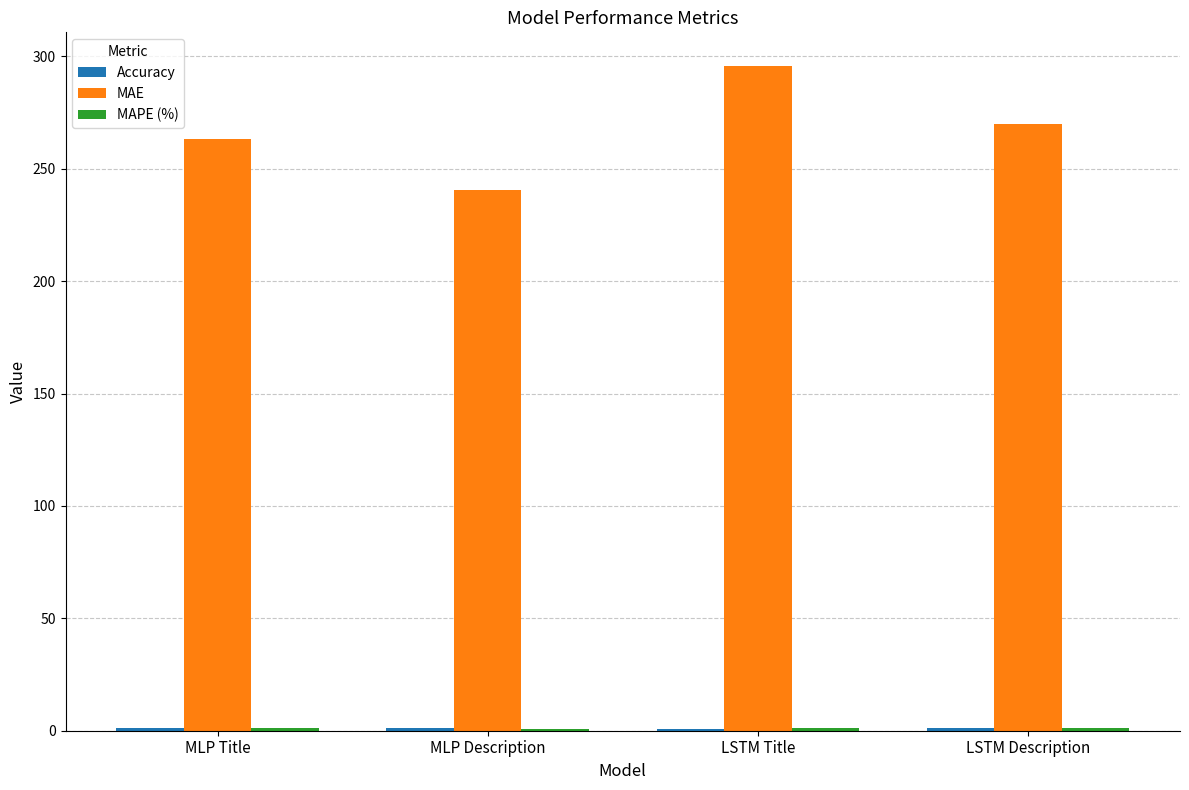

Which series has the widest spread of values?

MAE